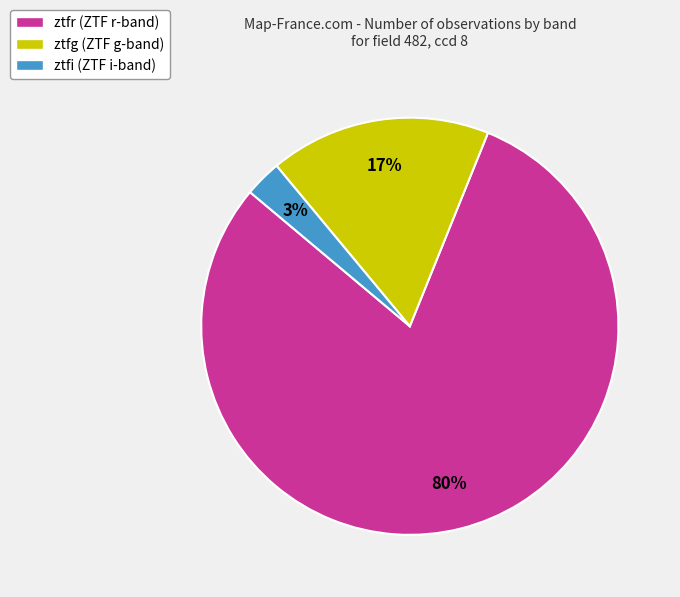

True or false: ztfi accounts for 3% of the total.

True